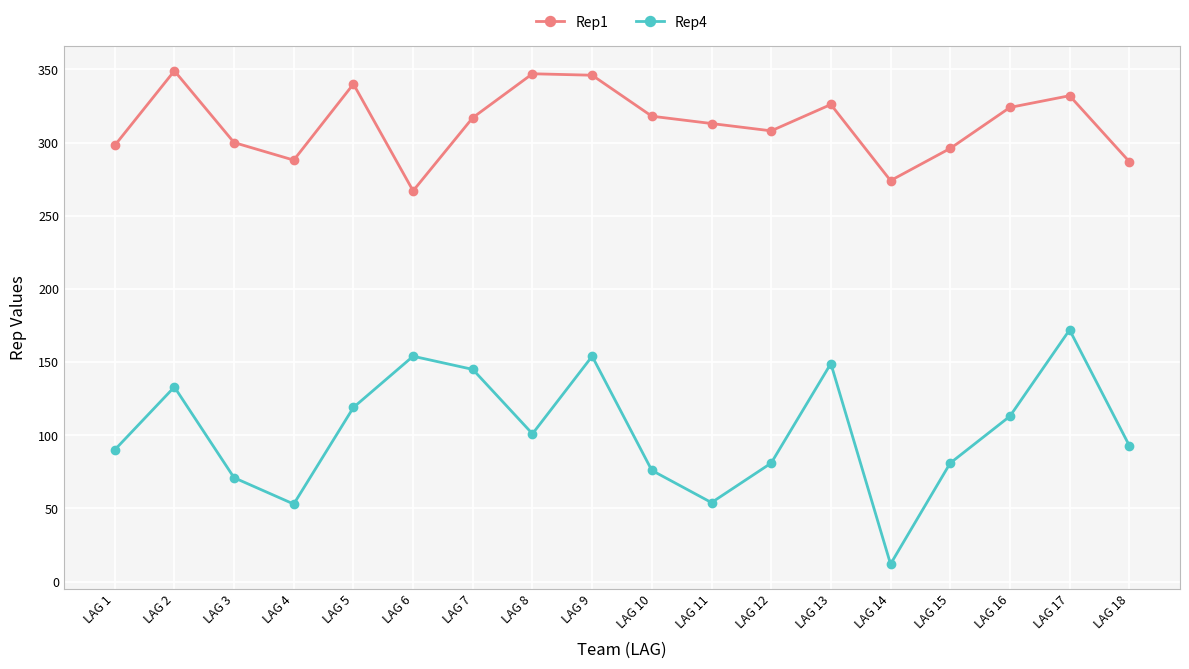

What is the difference between the second highest and minimum values in the Rep1 series?

80